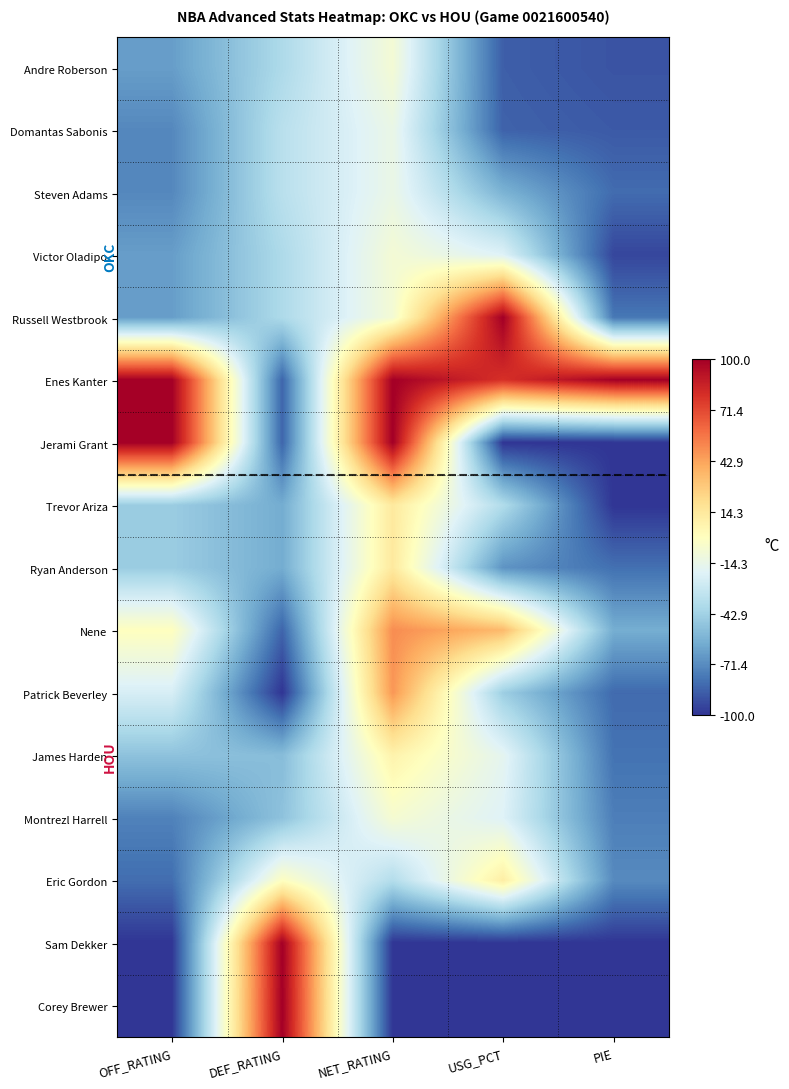

At which category does the chart reach its minimum across all series?

USG_PCT